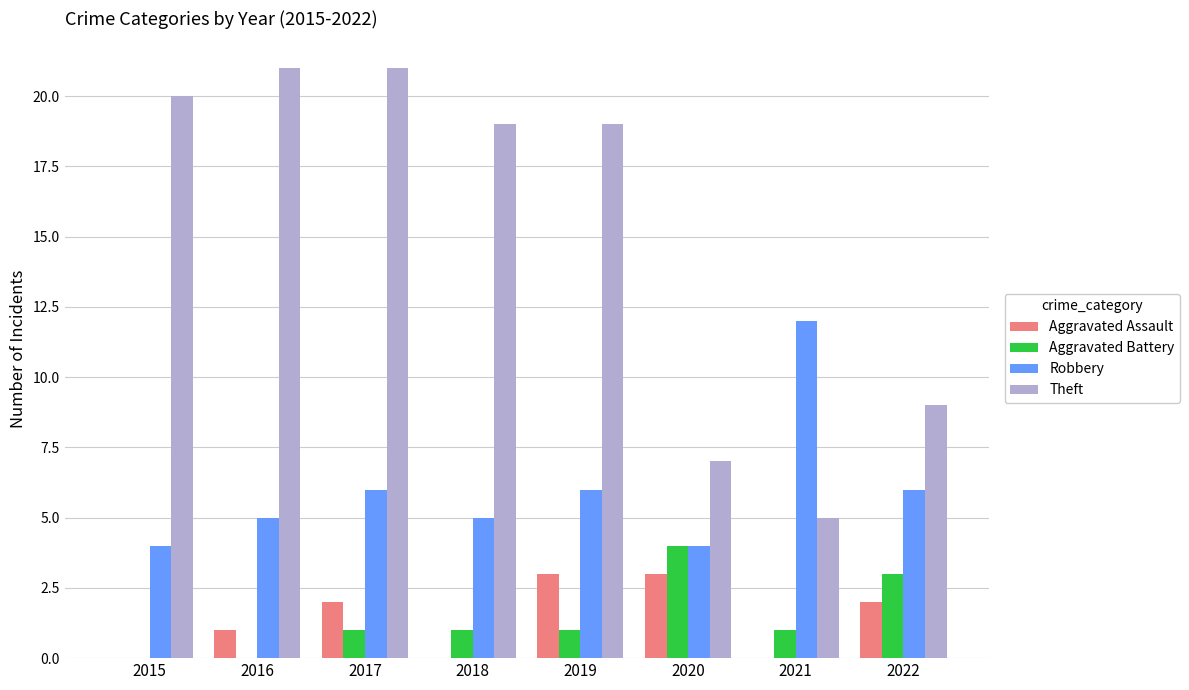

Count the number of categories in the chart.

8